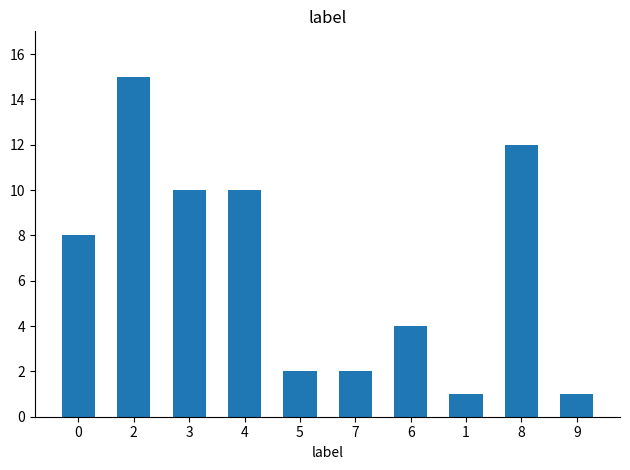

What is the sum of the values at 1 and 4?

11